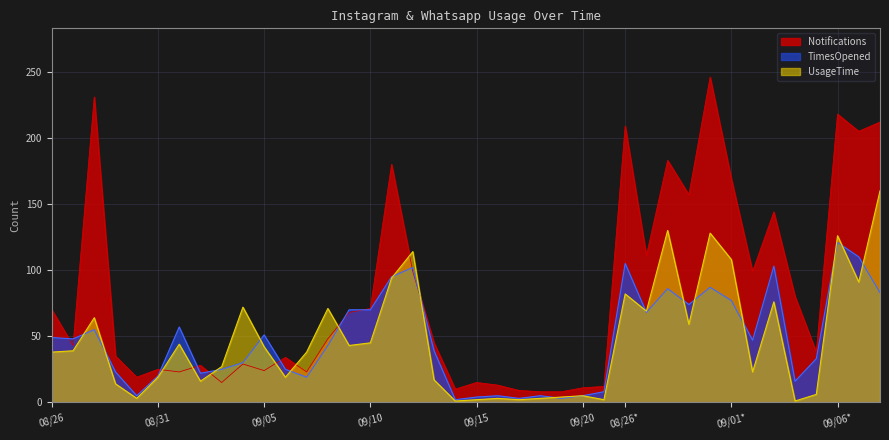

What is the difference between the highest and lowest values at 08/28?

176